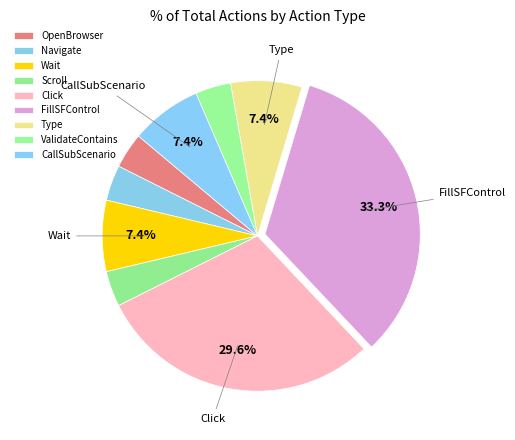

Is it true that ValidateContains is 16% of the pie?

False